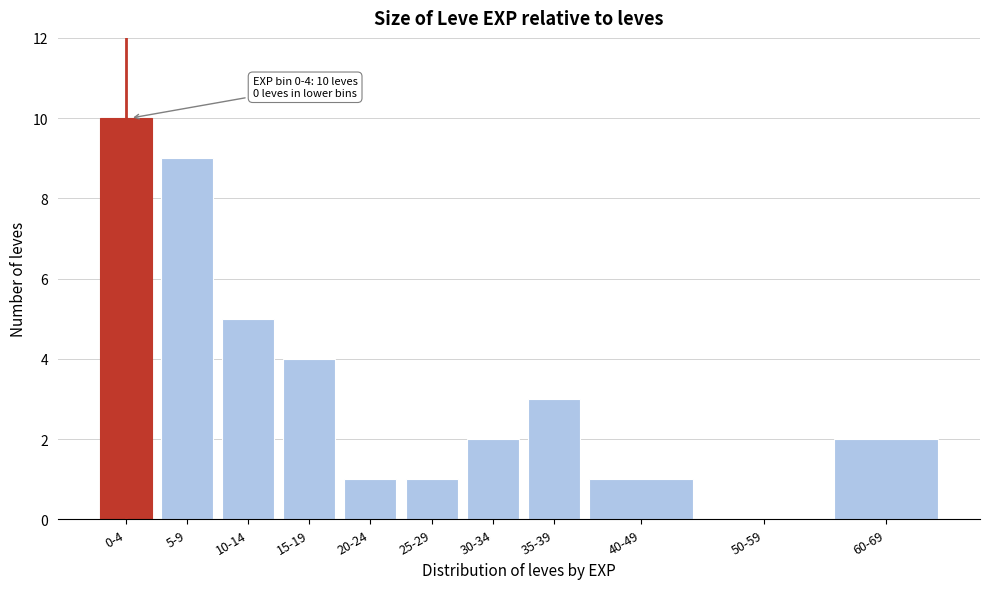

Reading left to right, extract all data points from this chart.

0-4=10	5-9=9	10-14=5	15-19=4	20-24=1	25-29=1	30-34=2	35-39=3	40-49=1	50-59=0	60-69=2